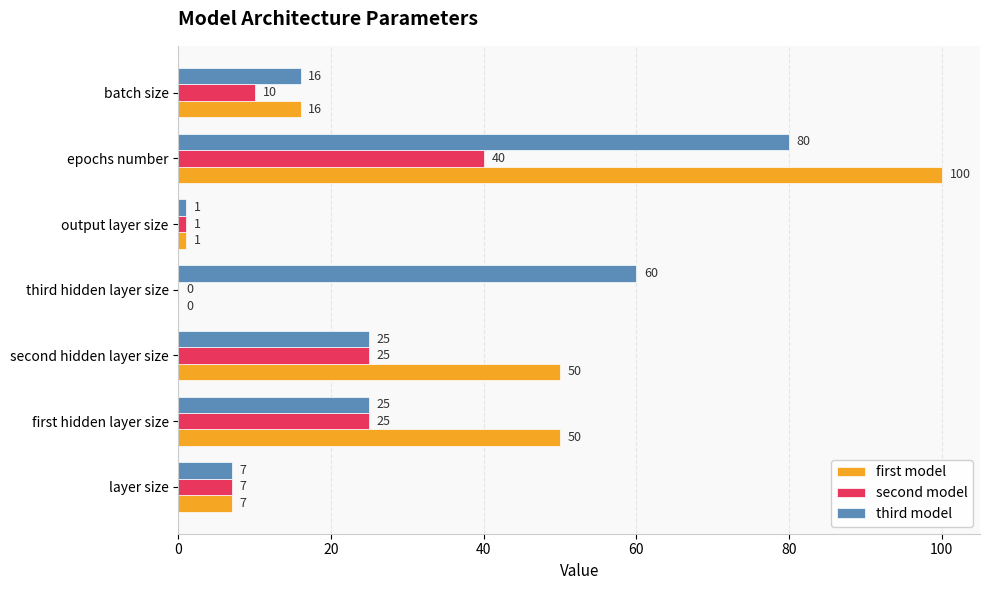

True or false: first model has a value of 50 at first hidden layer size.

True